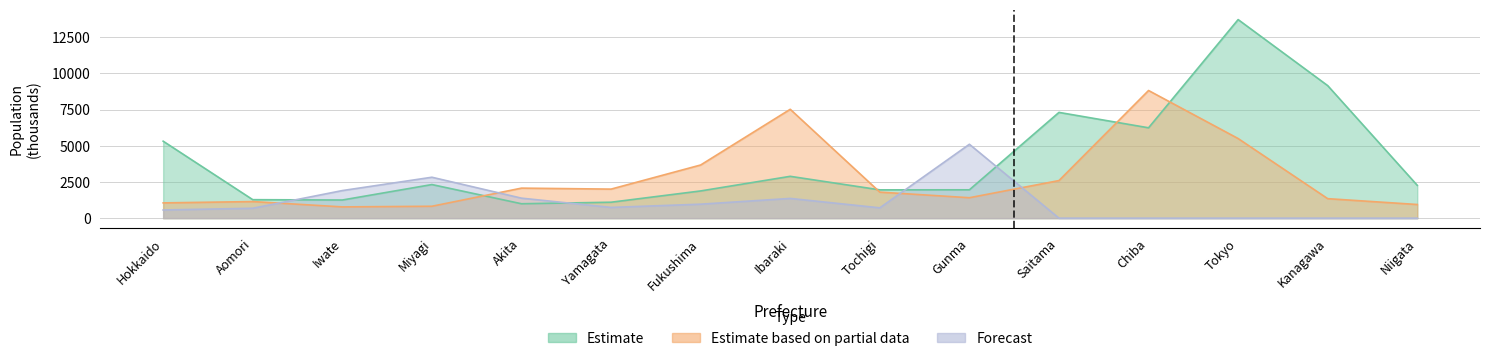

At which label does Estimate based on partial data reach its minimum?

Iwate